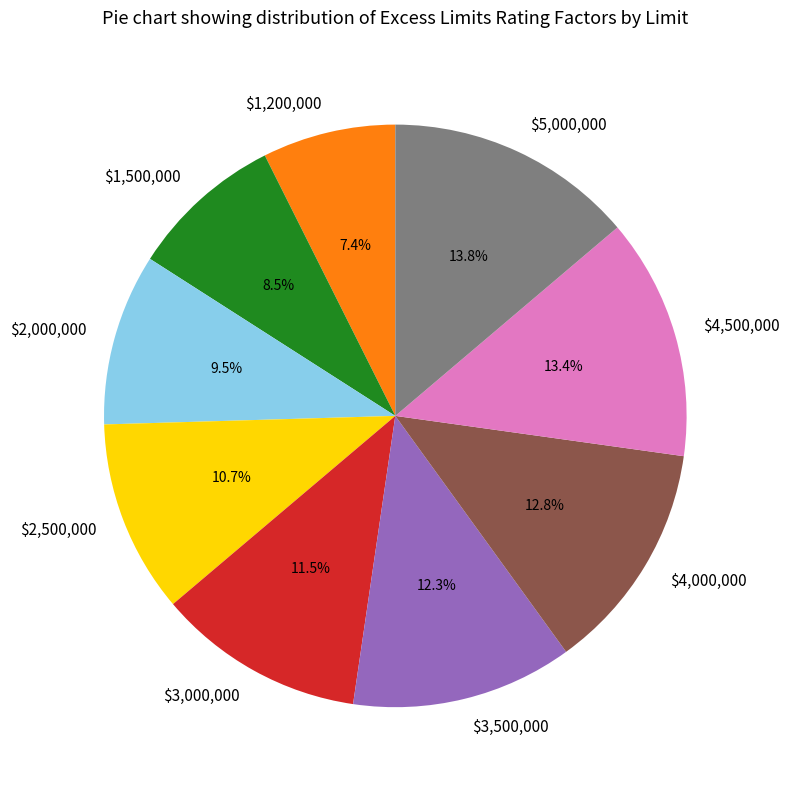

How much of the chart is everything except $3,500,000?

87.7%